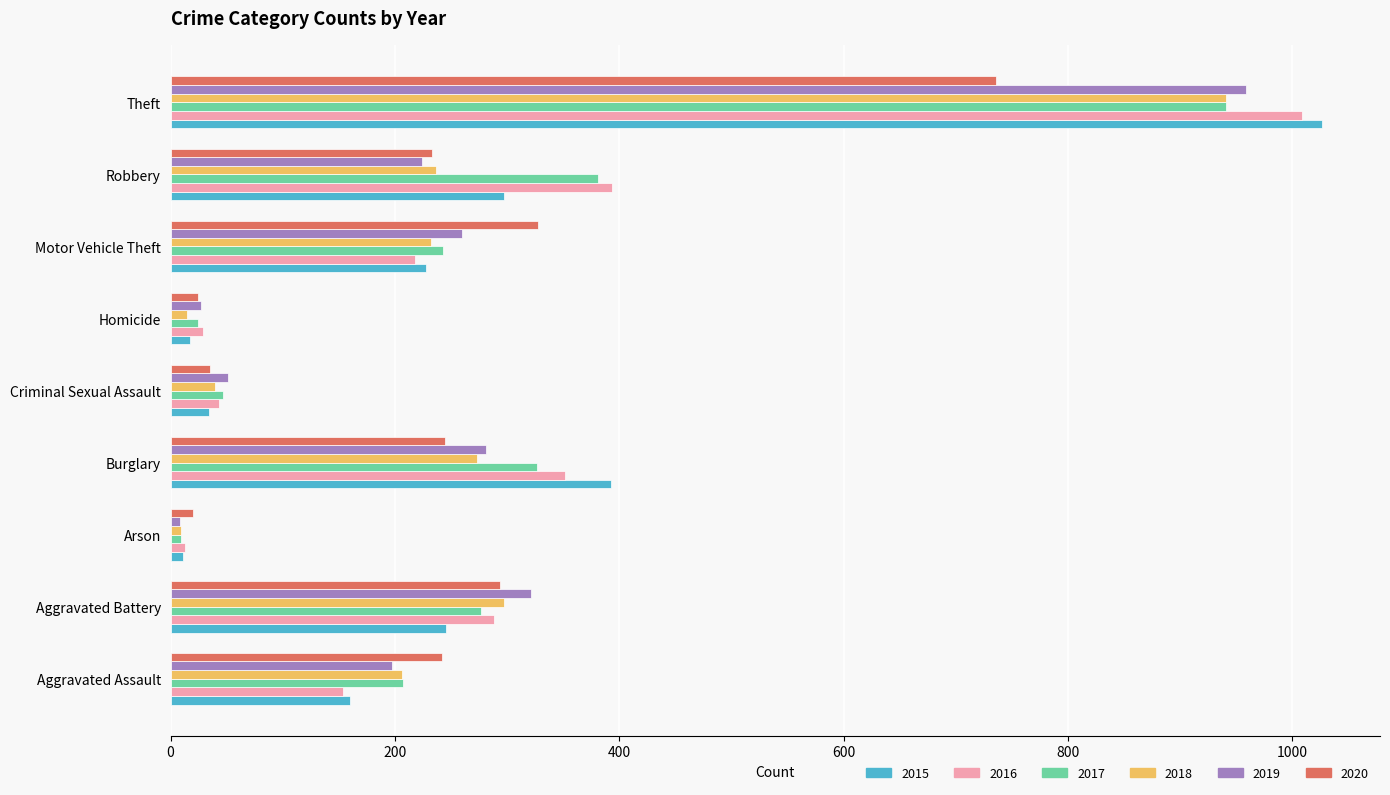

What is the maximum value for 2015?

1027